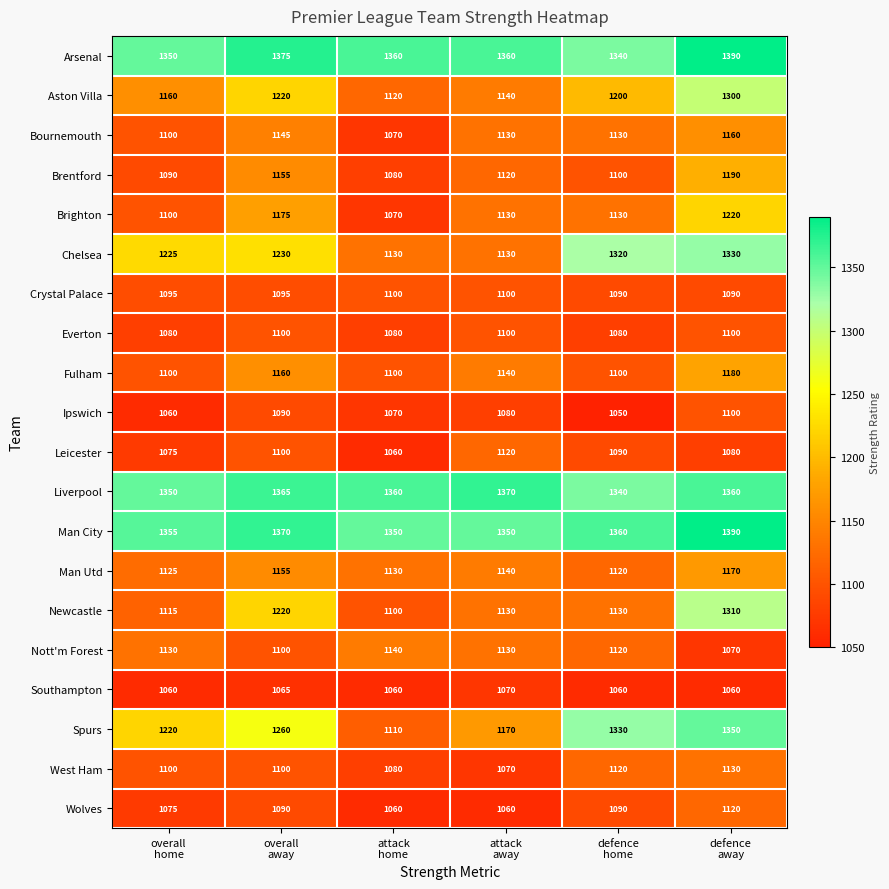

What is the difference between the second highest and minimum values in the Aston Villa series?

100